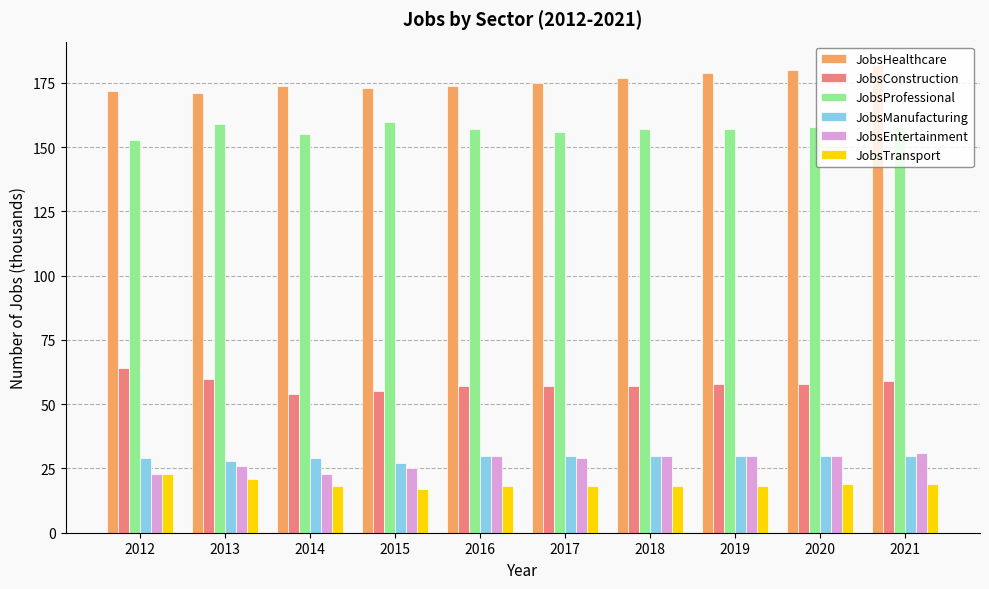

True or false: JobsManufacturing has a value of 42 at 2021.

False